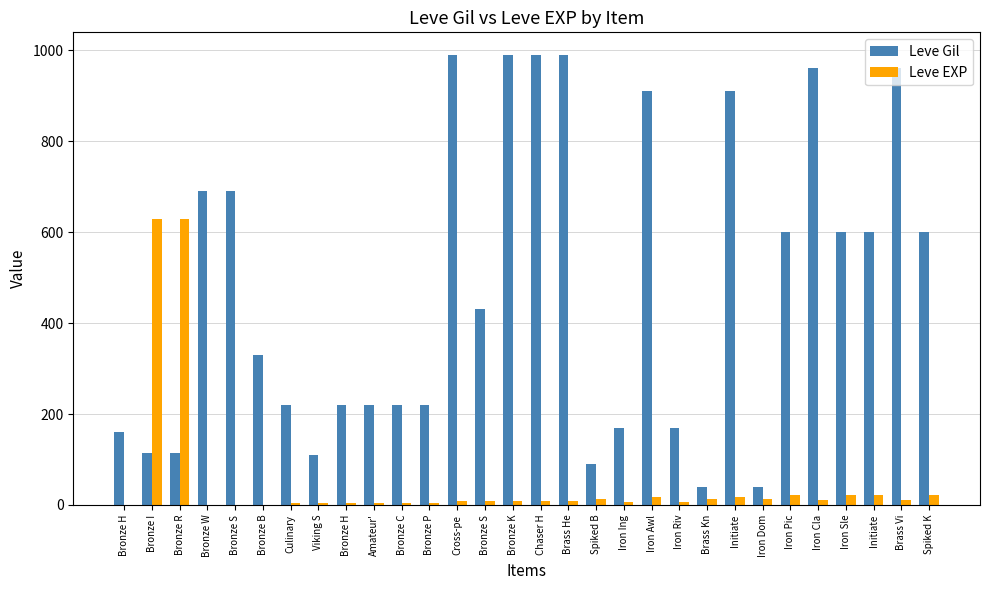

At which label does Leve EXP first exceed 9?

Bronze I